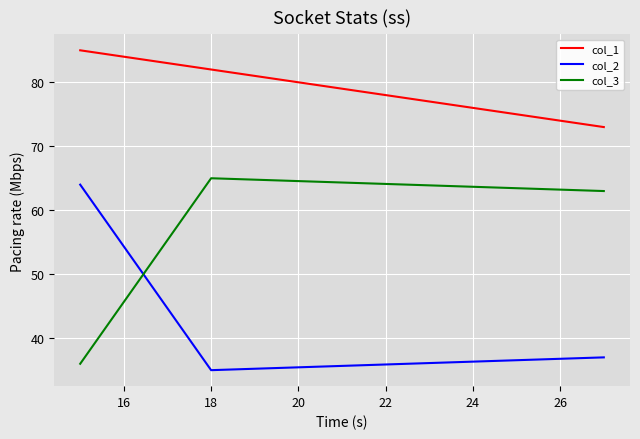

Rank the series by their maximum value, from lowest to highest.

col_2, col_3, col_1